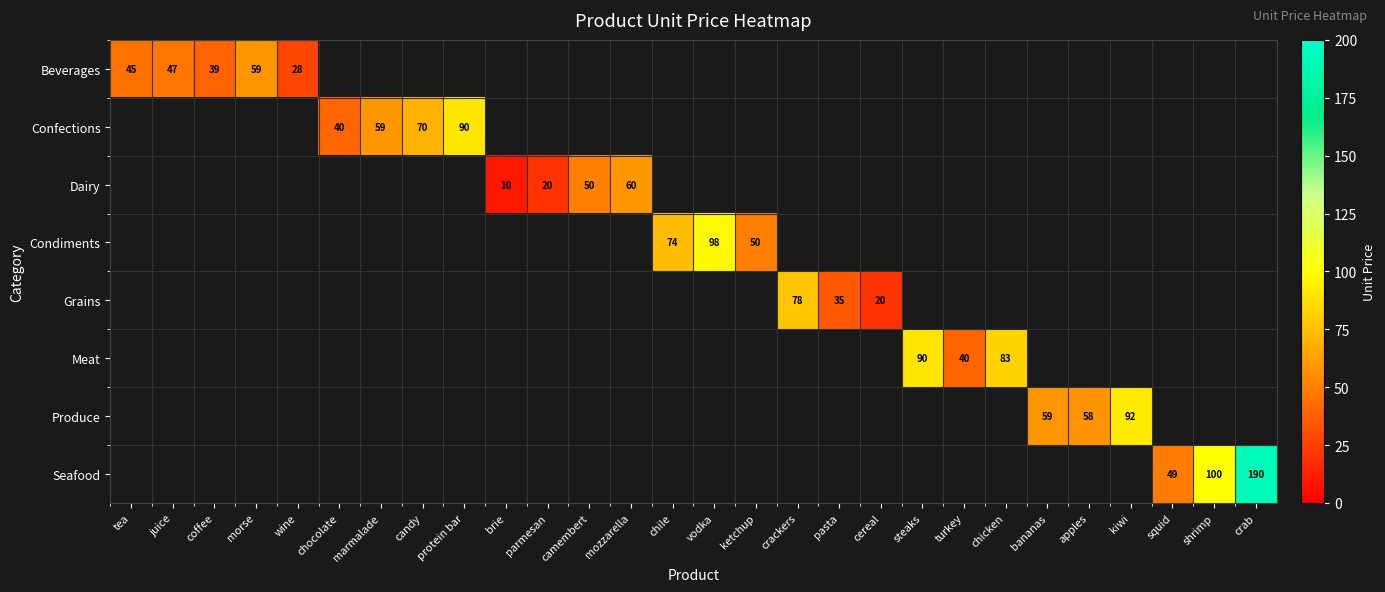

Count the number of data series in this chart.

8